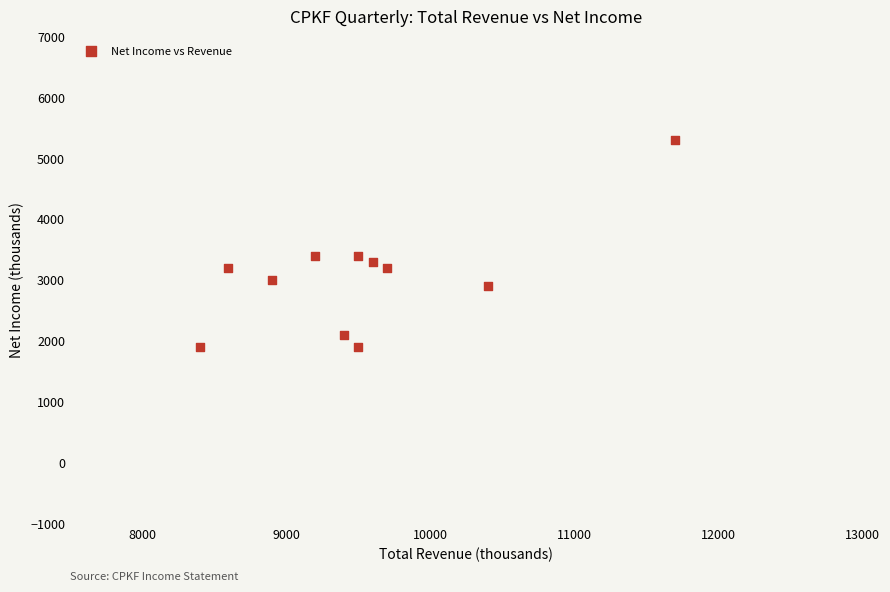

What is the average Y value?

3055